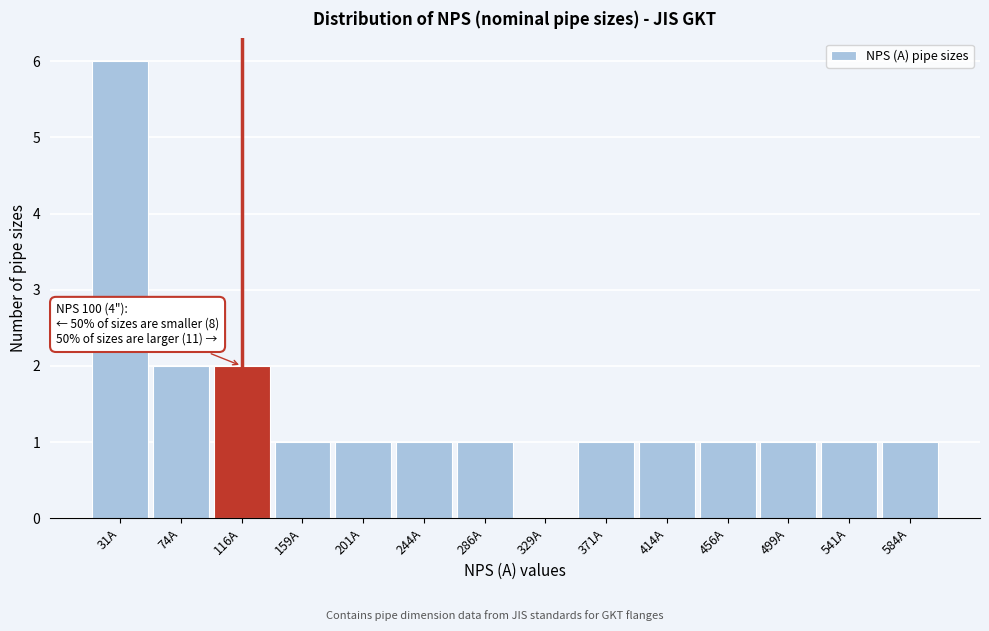

Which range on the x-axis has the tallest bar?

10.0 to 52.5